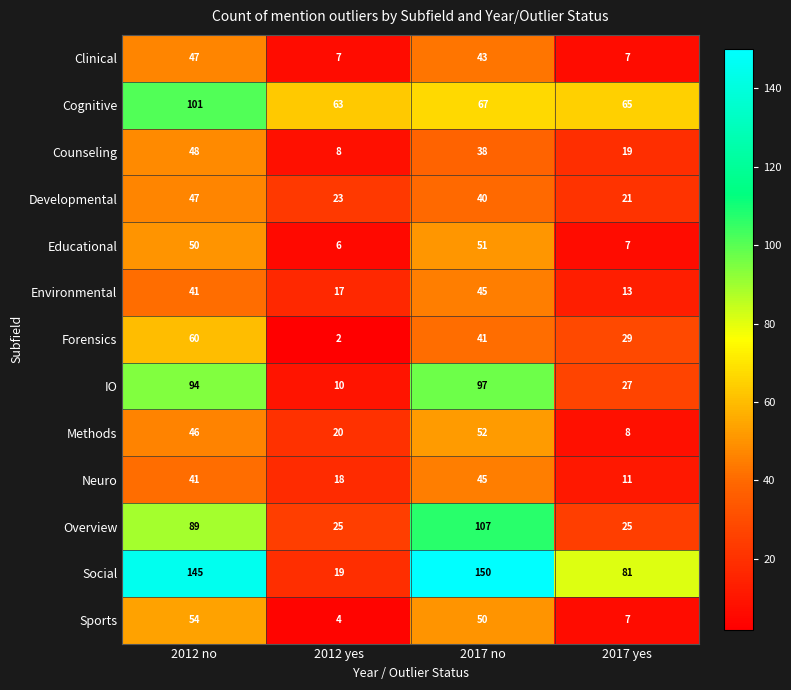

What is the total value across all series at 2012 no?

863